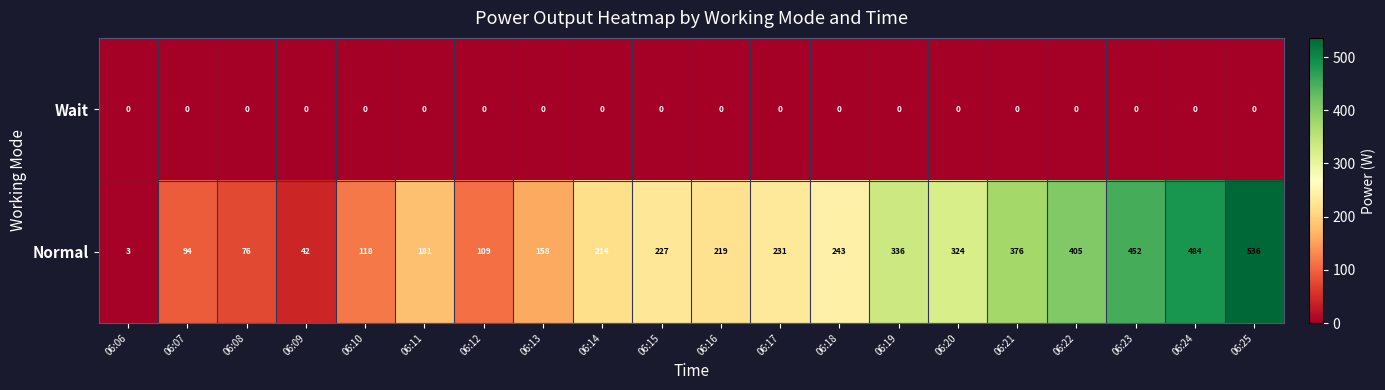

What is the total value across all series at 06:18?

243